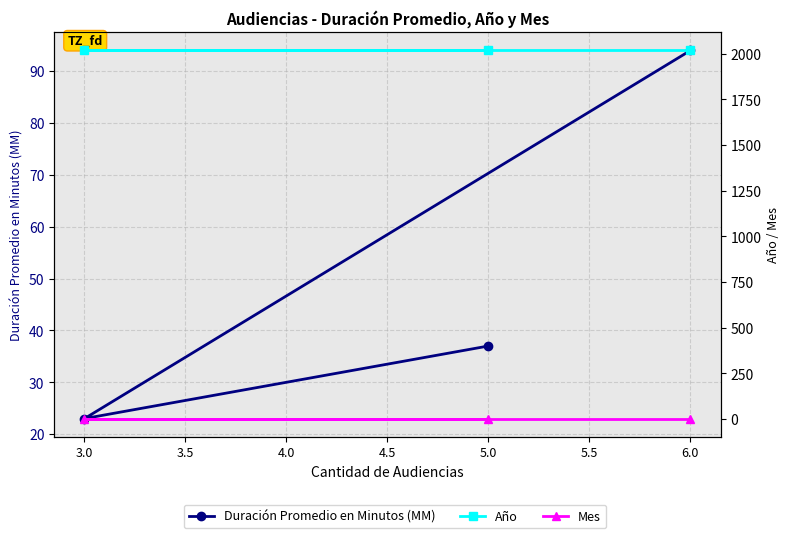

True or false: Mes has a value of 4 at 6.0.

False